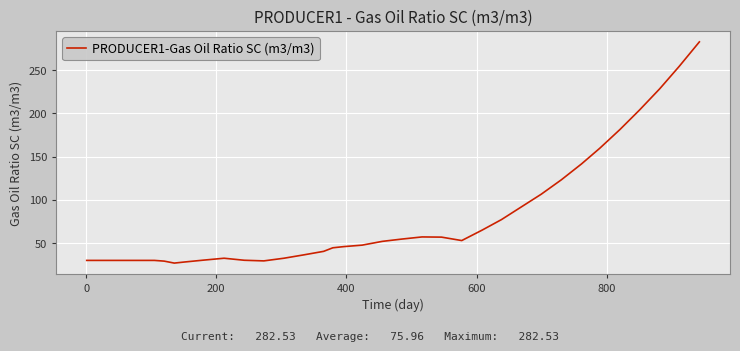

What is the maximum value shown in the chart?

282.5